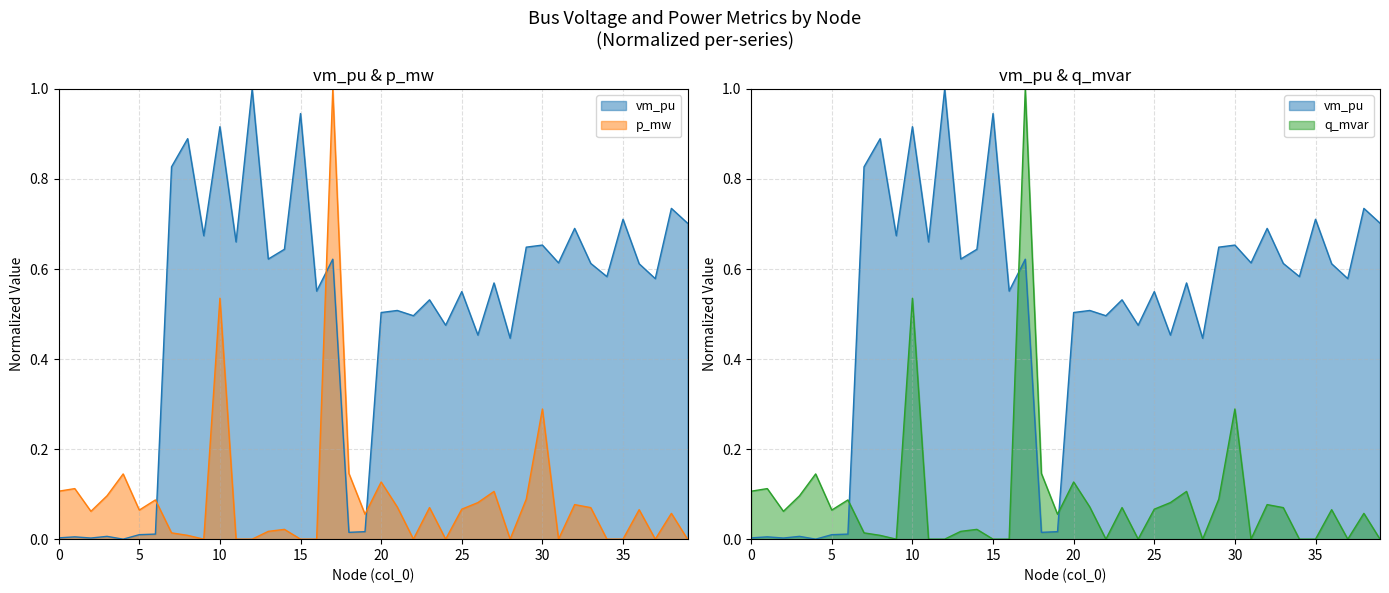

How many lines are shown in the chart?

3